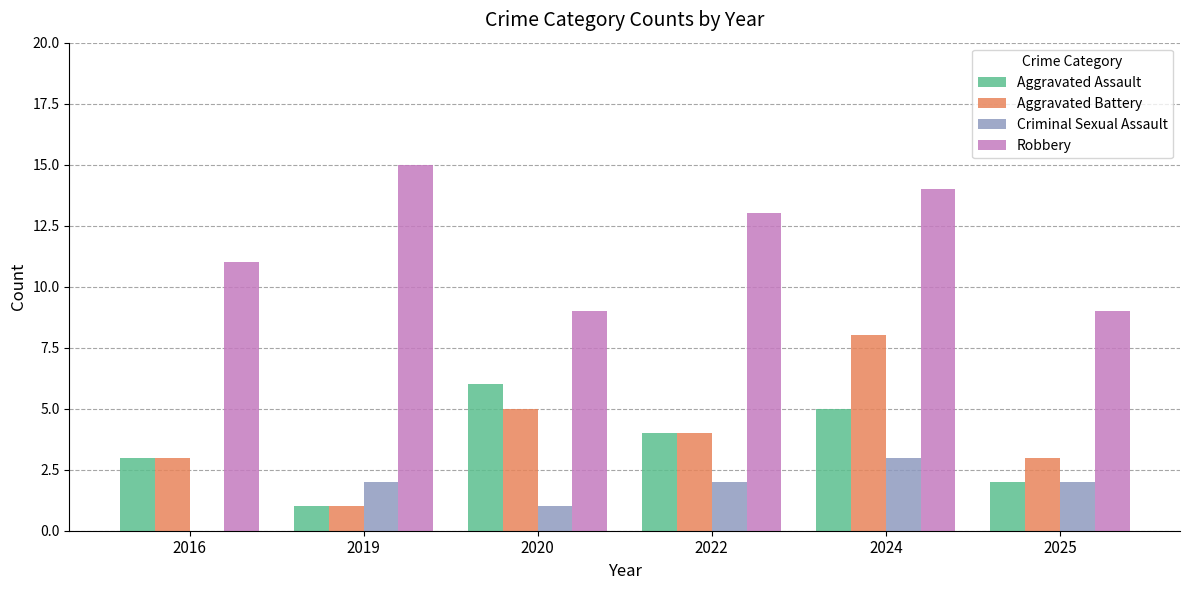

The Aggravated Battery series shows 5 at 2020. True or false?

True